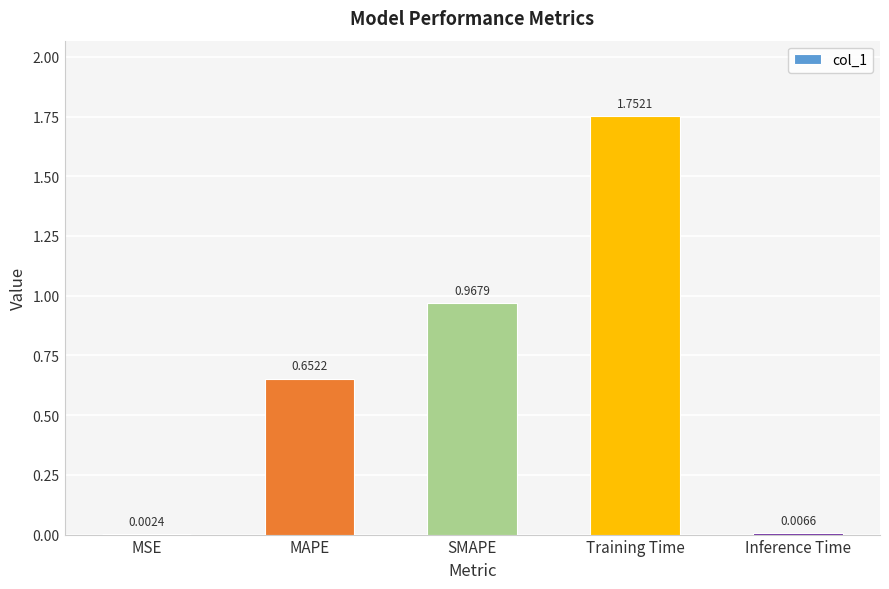

Which has a higher value, MAPE or Inference Time?

MAPE